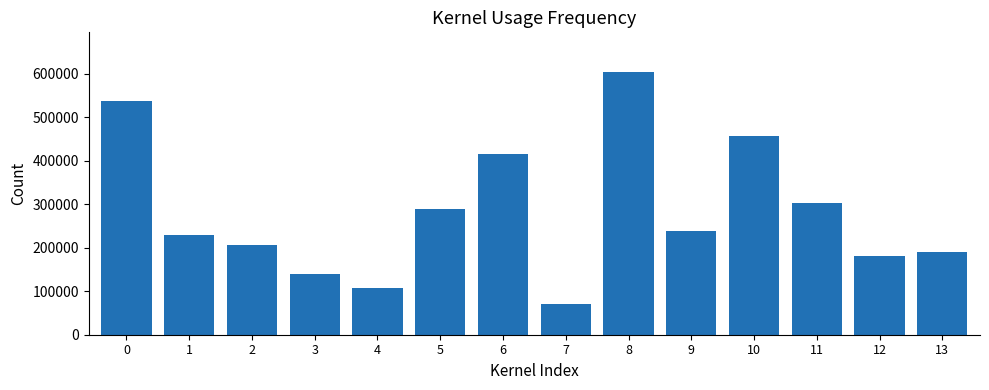

What is the value of the 12th bar from the left?

303415